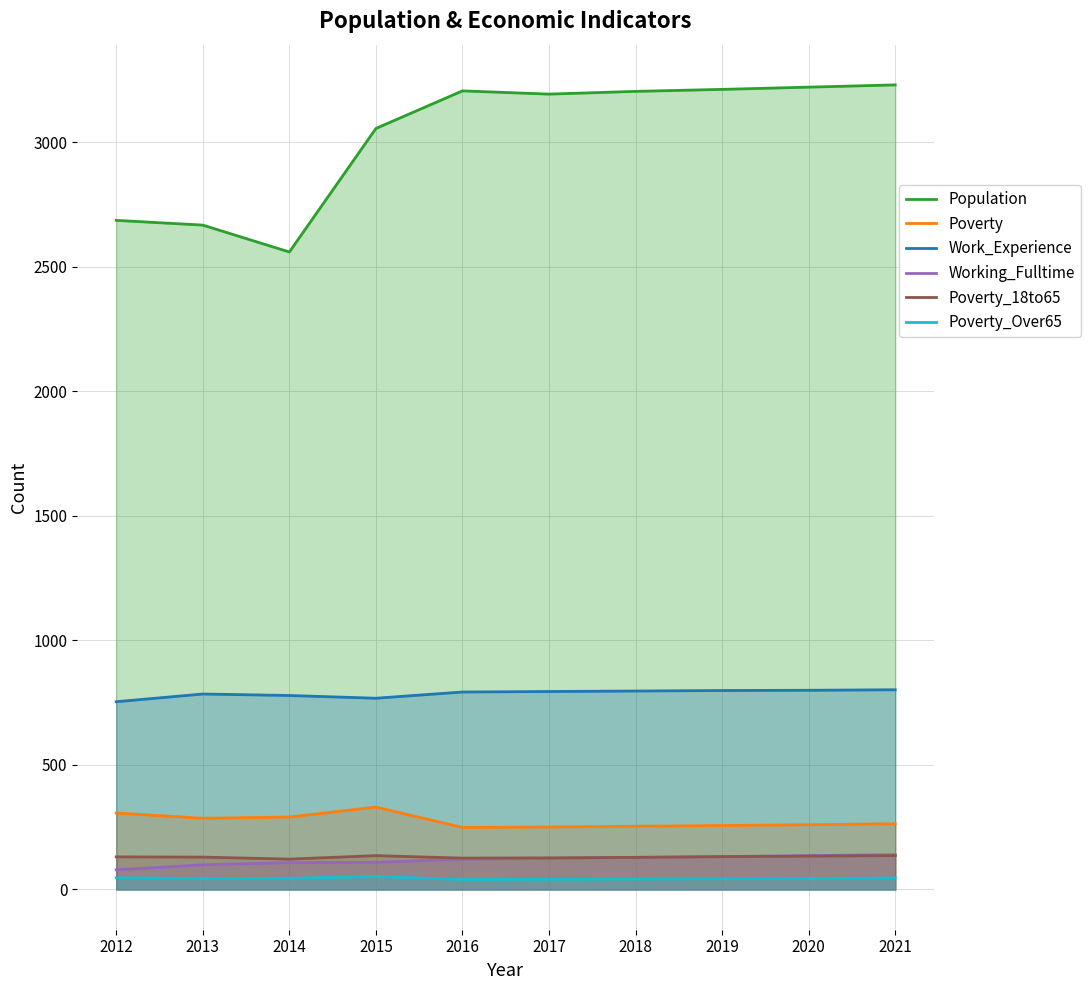

True or false: Population and Poverty intersect in this chart.

False